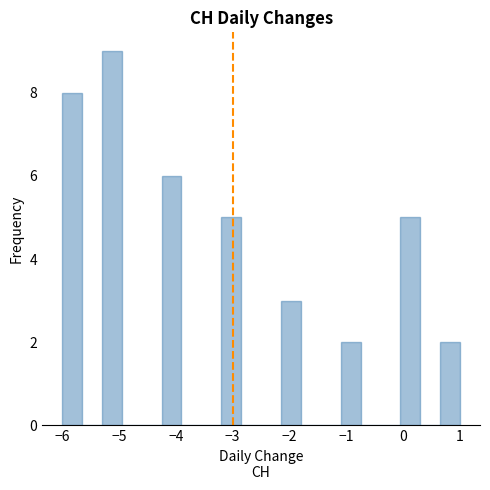

Read against the x-axis, roughly where is the centre of the tallest bar?

-5.1